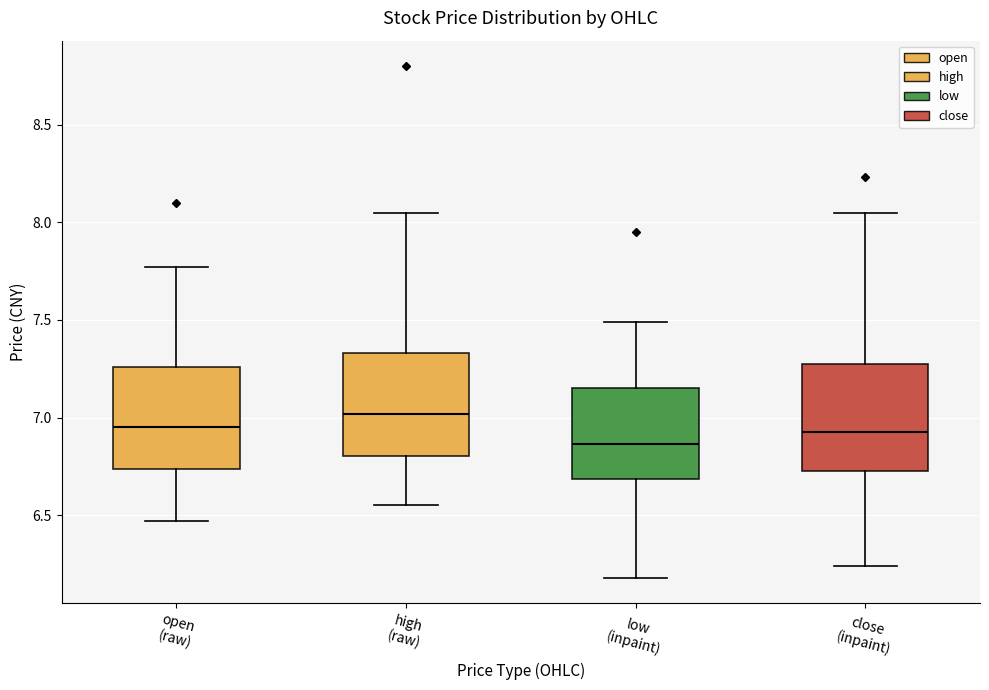

Reading left to right, transcribe this box plot: for each box, give where its median line is, the range the box spans, and where its two whiskers end, as read against the y-axis. The values are not printed on the chart, so give them approximately, as read against the axis.

open (raw): median 6.95, box 6.75 to 7.25, whiskers 6.45 to 7.75
high (raw): median 7.00, box 6.80 to 7.35, whiskers 6.55 to 8.05
low (inpaint): median 6.85, box 6.70 to 7.15, whiskers 6.20 to 7.50
close (inpaint): median 6.95, box 6.75 to 7.25, whiskers 6.25 to 8.05